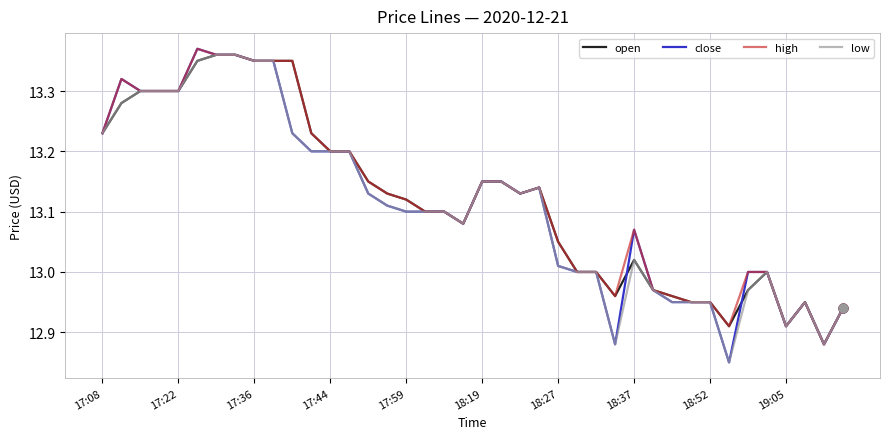

Which series has the largest total across all categories?

high